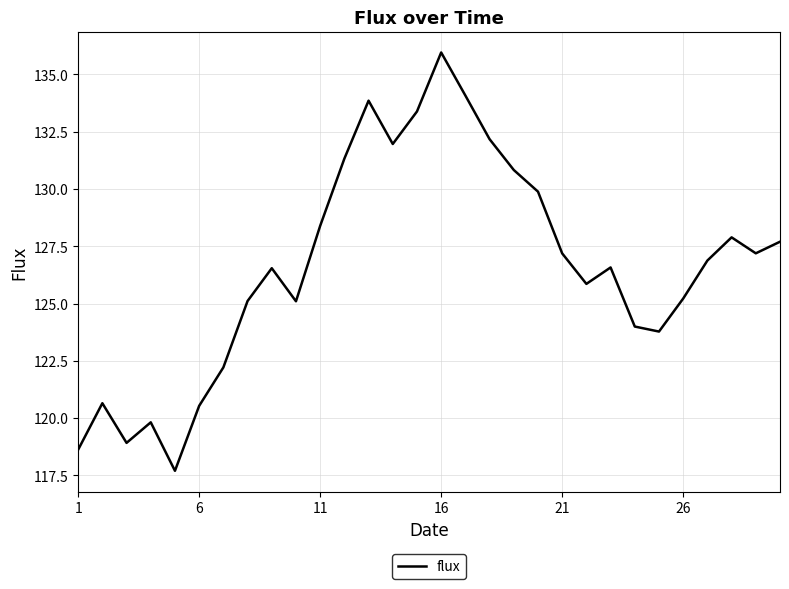

True or false: there are more than 1 points higher than both neighbors.

True